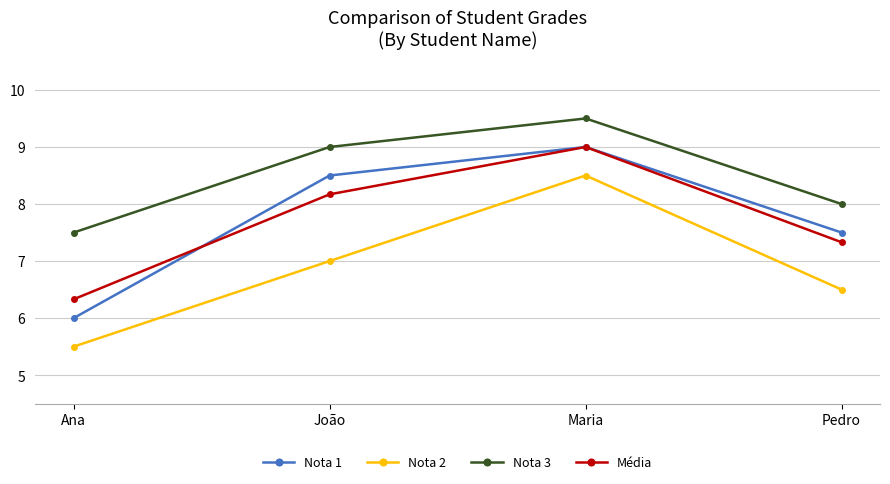

What is the value of the Nota 2 point at the 4th from the left?

6.5